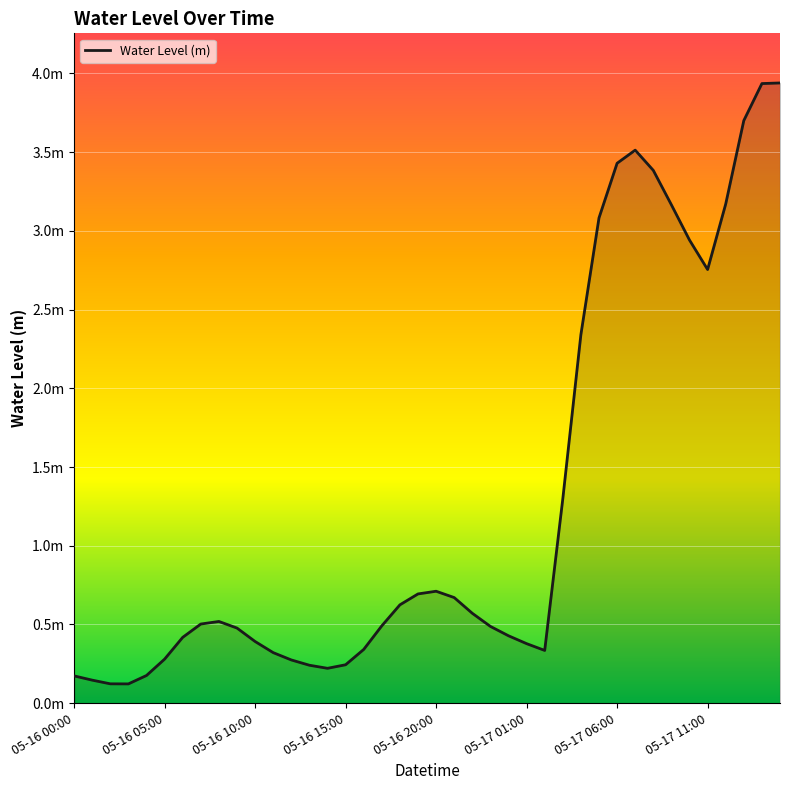

Does the chart have visible grid lines?

Yes